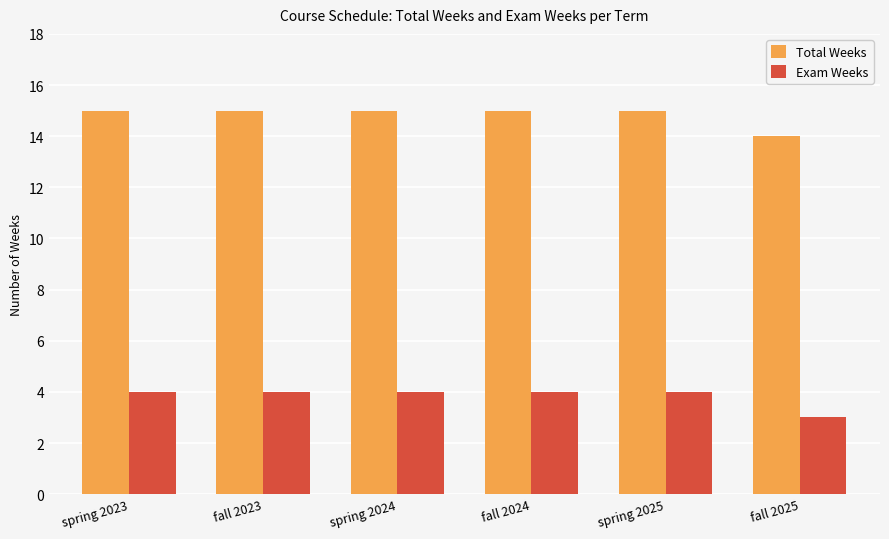

Reading left to right, transcribe all the data shown in this chart.

Total Weeks: 15	15	15	15	15	14
Exam Weeks: 4	4	4	4	4	3